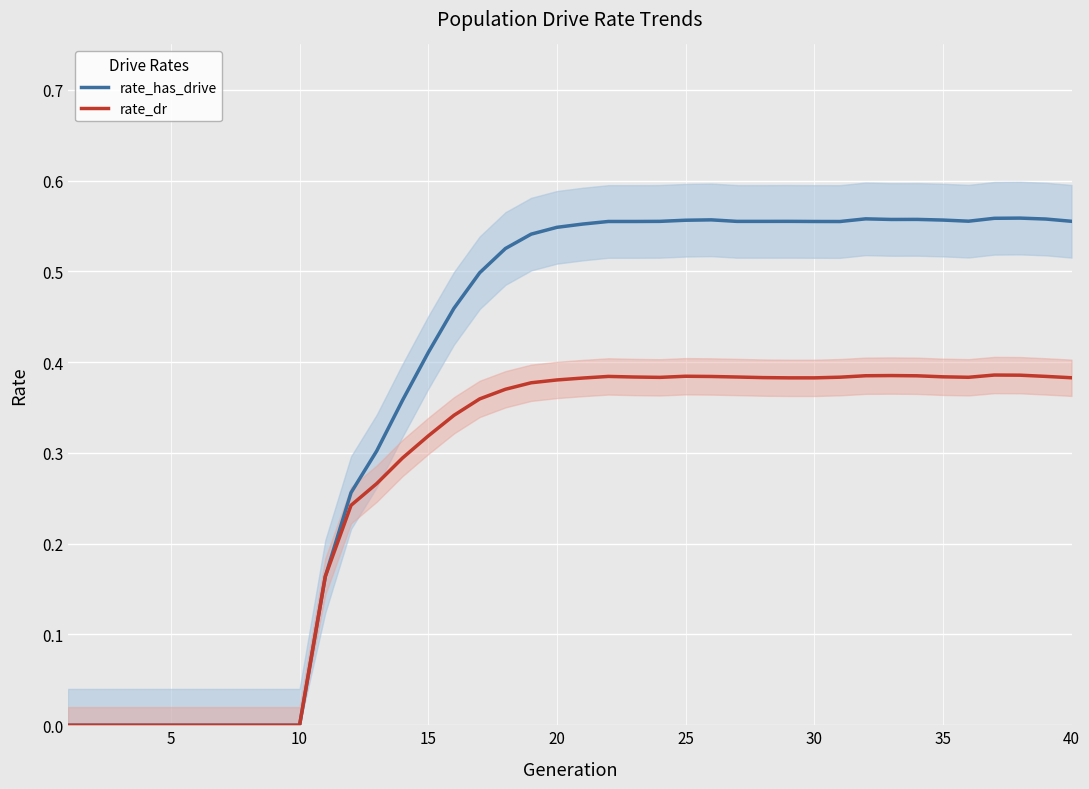

Which series has the widest spread of values?

rate_has_drive